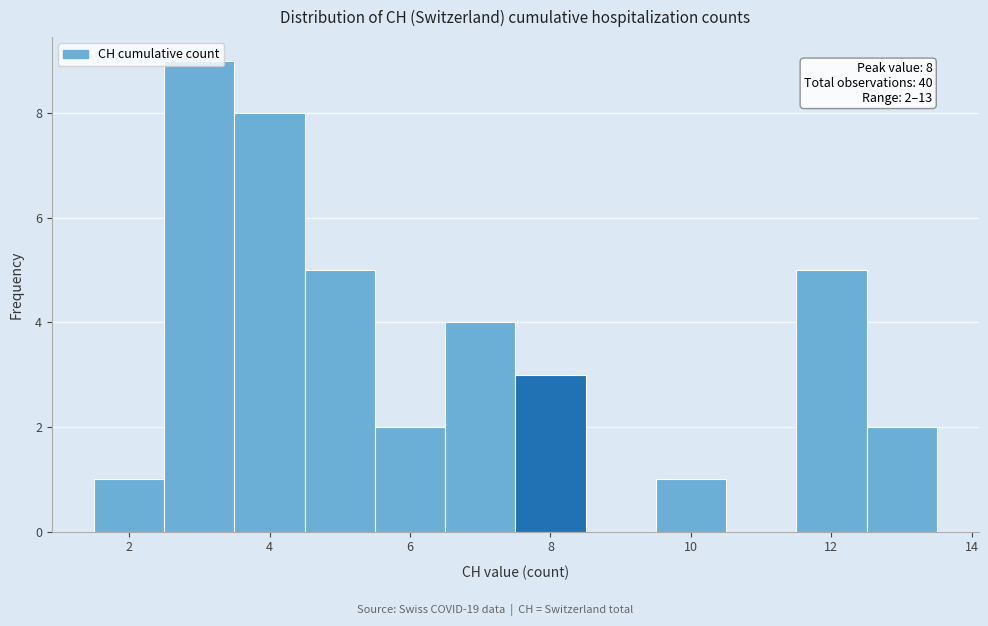

Over which range of the x-axis is the bar tallest?

2.5 to 3.5